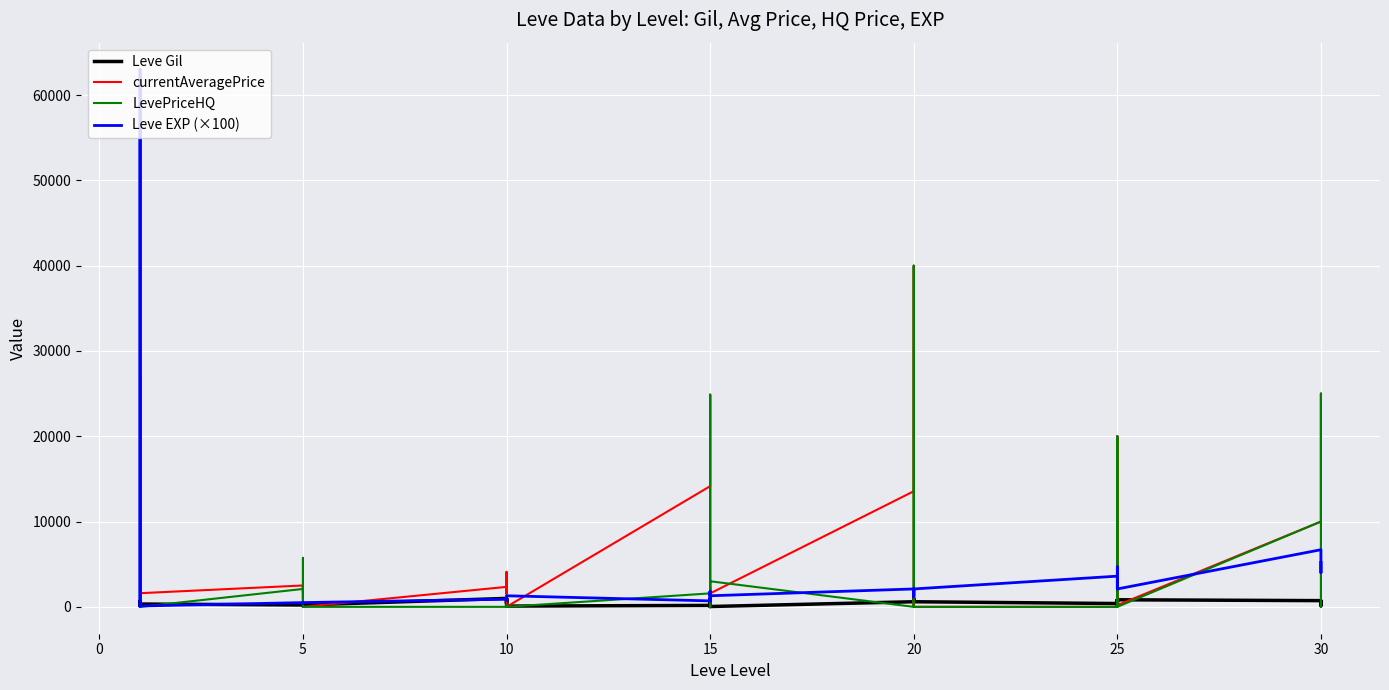

What is the total value across all series at 10?

3540